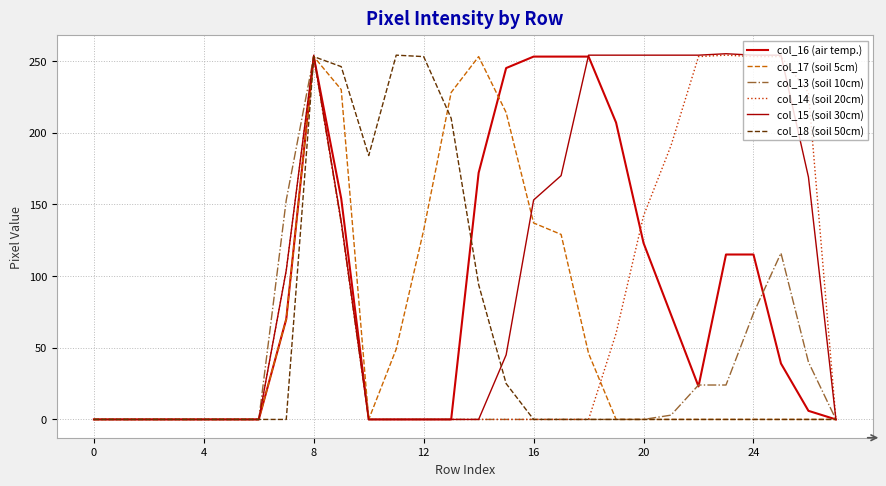

Does the chart display data point markers on the line(s)?

No